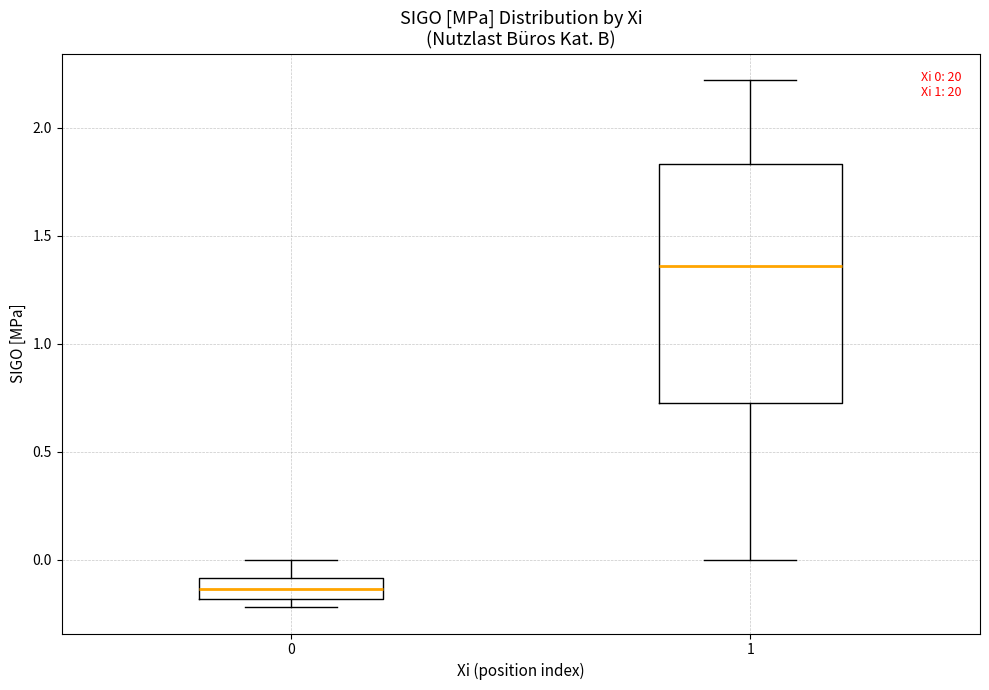

Which box has the highest median line?

1